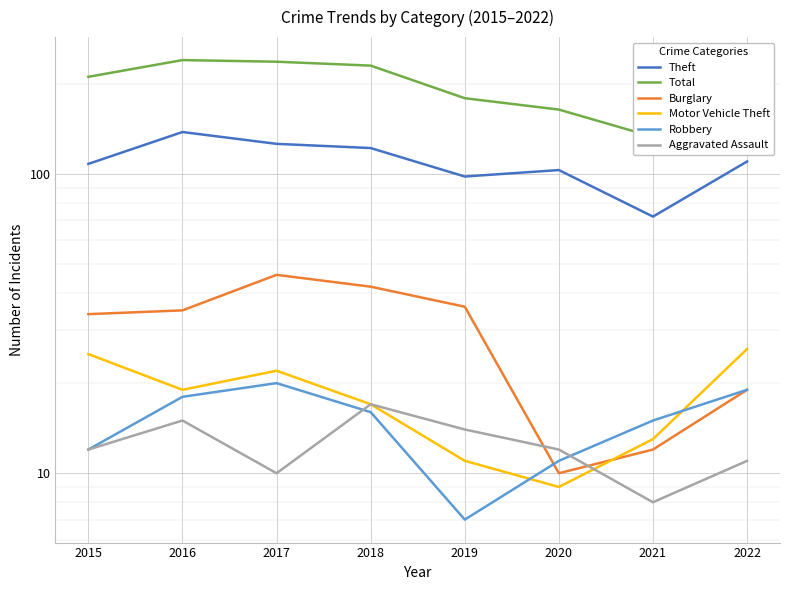

Between 2015 and 2016, which series saw the biggest shift?

Theft